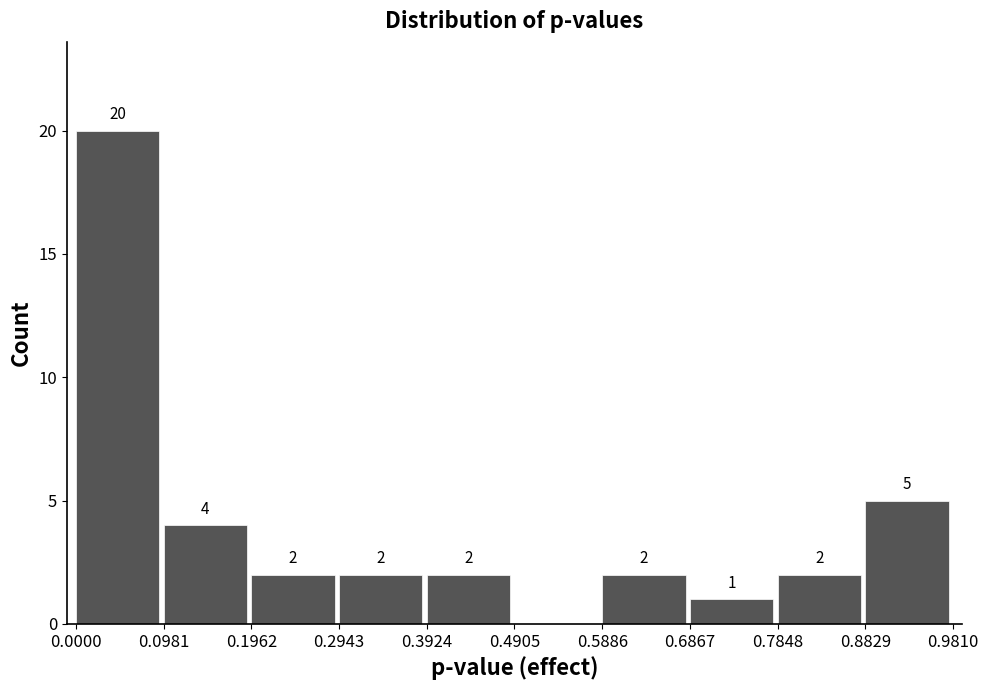

Which range on the x-axis has the tallest bar?

0.0000 to 0.0981